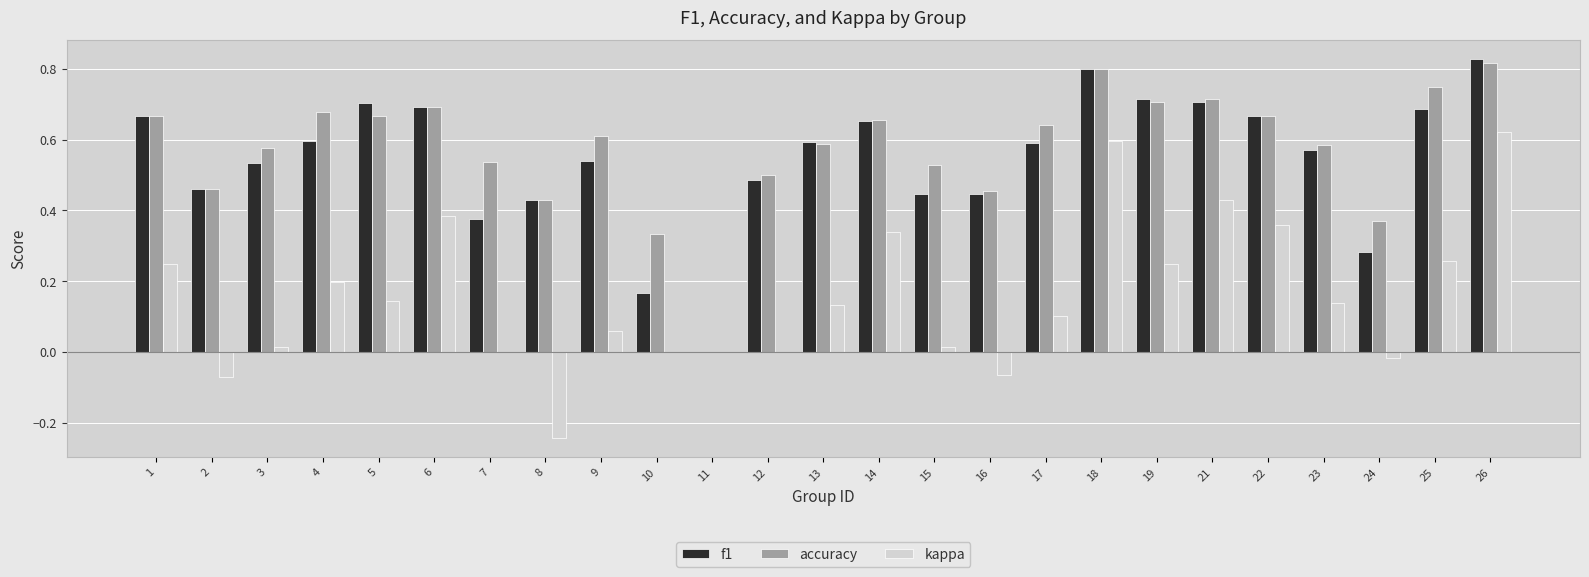

Is it true that f1 equals 0.4 at 25?

False